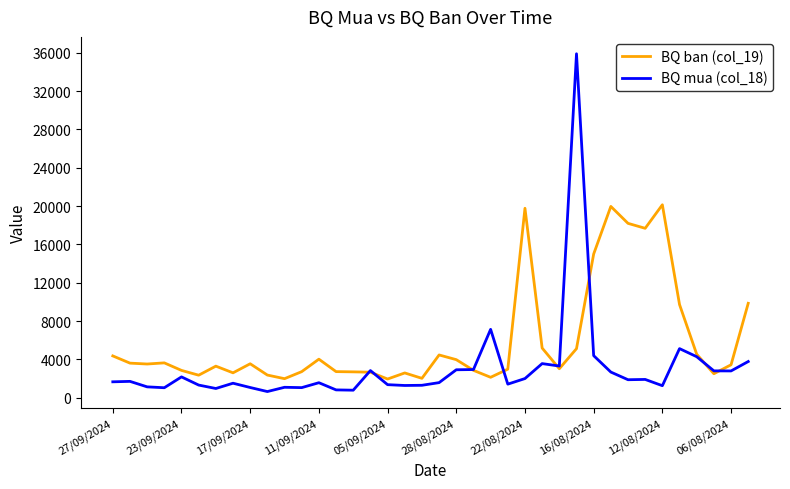

Which series has the largest total across all categories?

BQ ban (col_19)